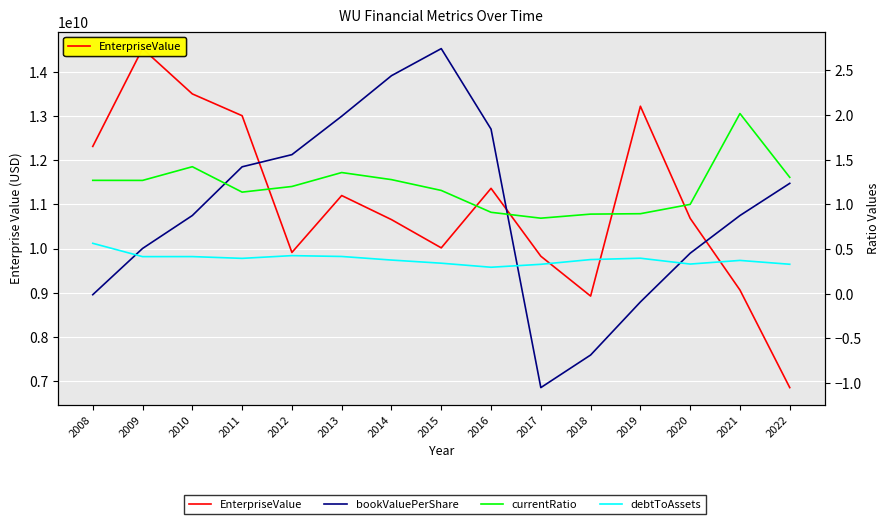

Which series has the largest total across all categories?

EnterpriseValue